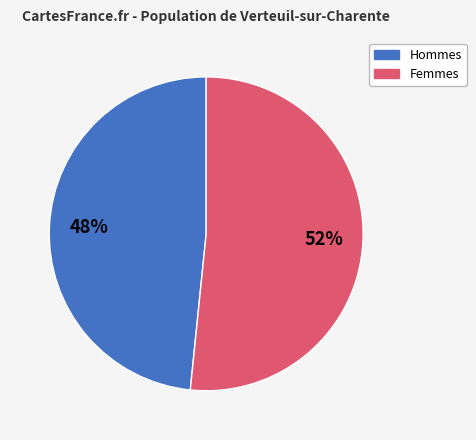

To the nearest percent, what is the average slice percentage?

50%